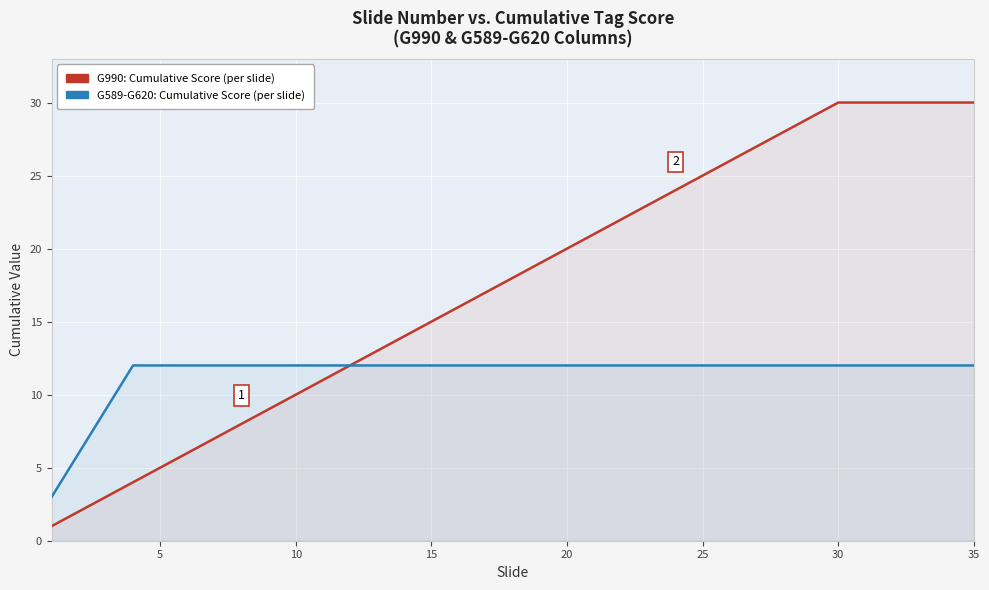

At how many categories does at least one series exceed 2?

35